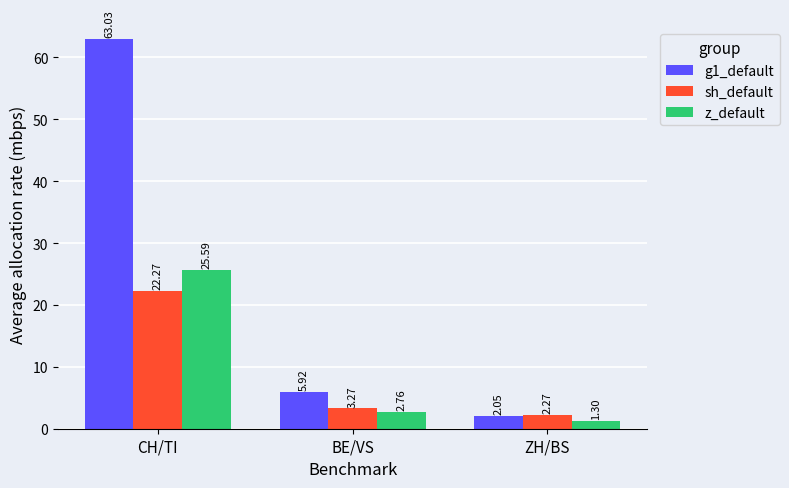

At ZH/BS, list the series in order from smallest to largest.

z_default, g1_default, sh_default